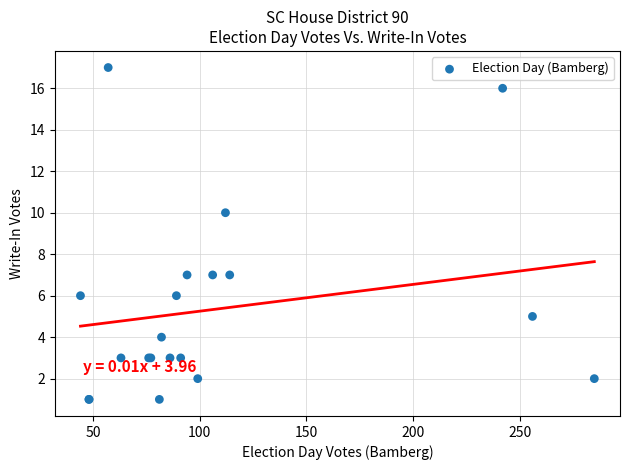

What Y value in the scatter plot is closest to 9?

10